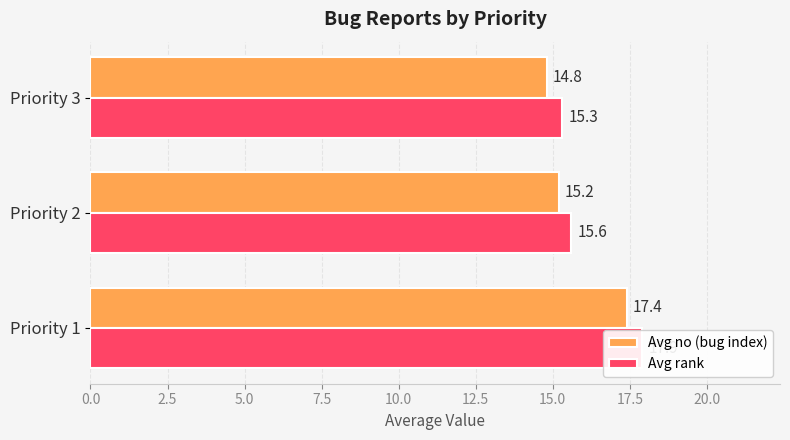

What position from the right is 5.0?

1